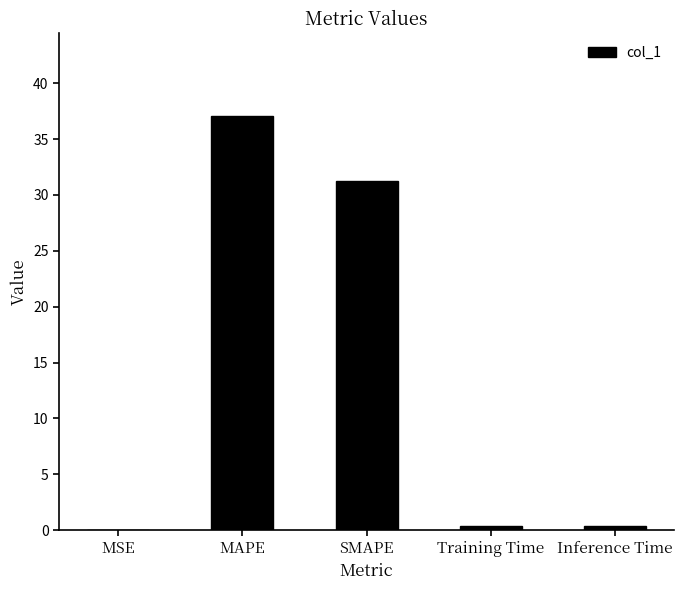

Is it true that the value at SMAPE is 11.5?

False